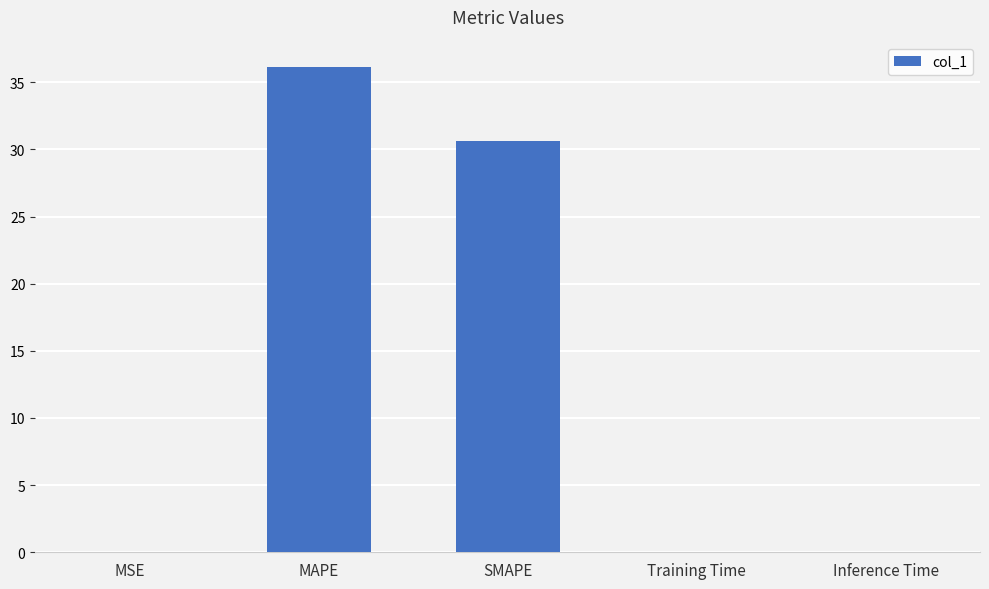

What is the ratio of the value at SMAPE to the value at MAPE?

0.8